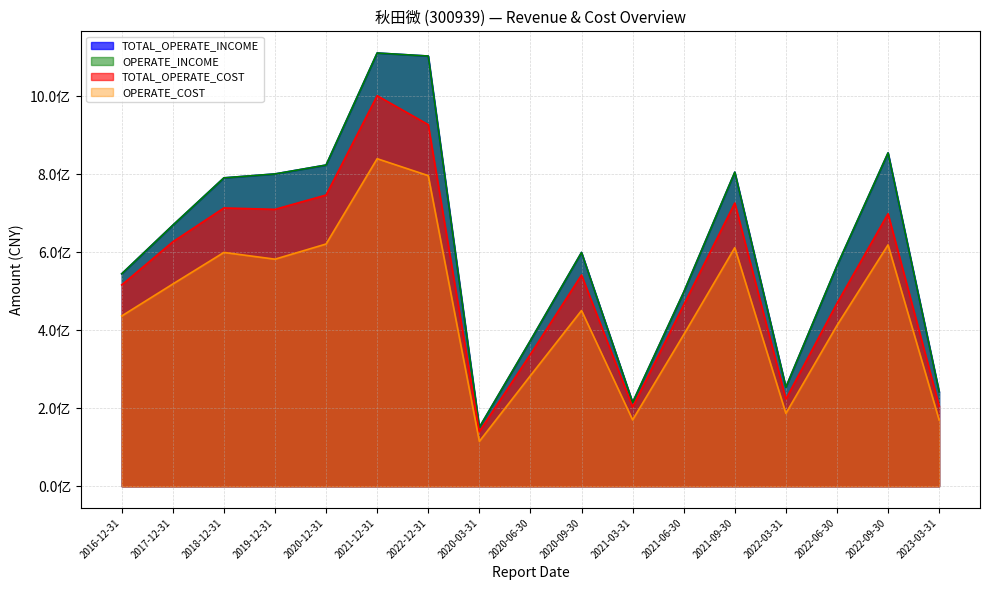

True or false: TOTAL_OPERATE_INCOME has more than 2 interior local peaks.

True